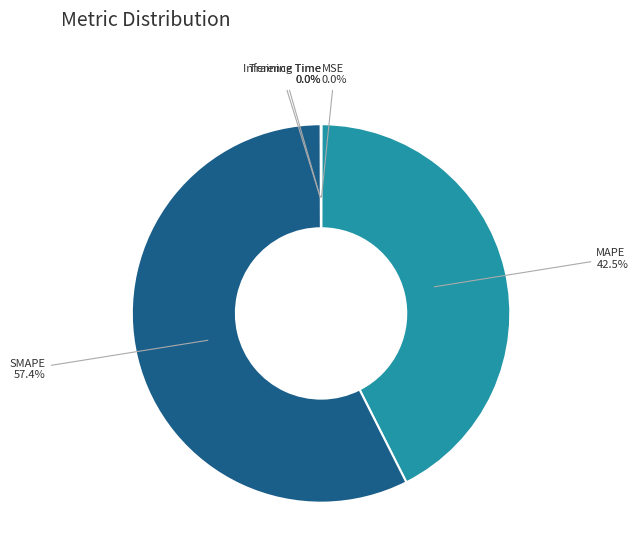

Which has a higher value, SMAPE or MAPE?

SMAPE